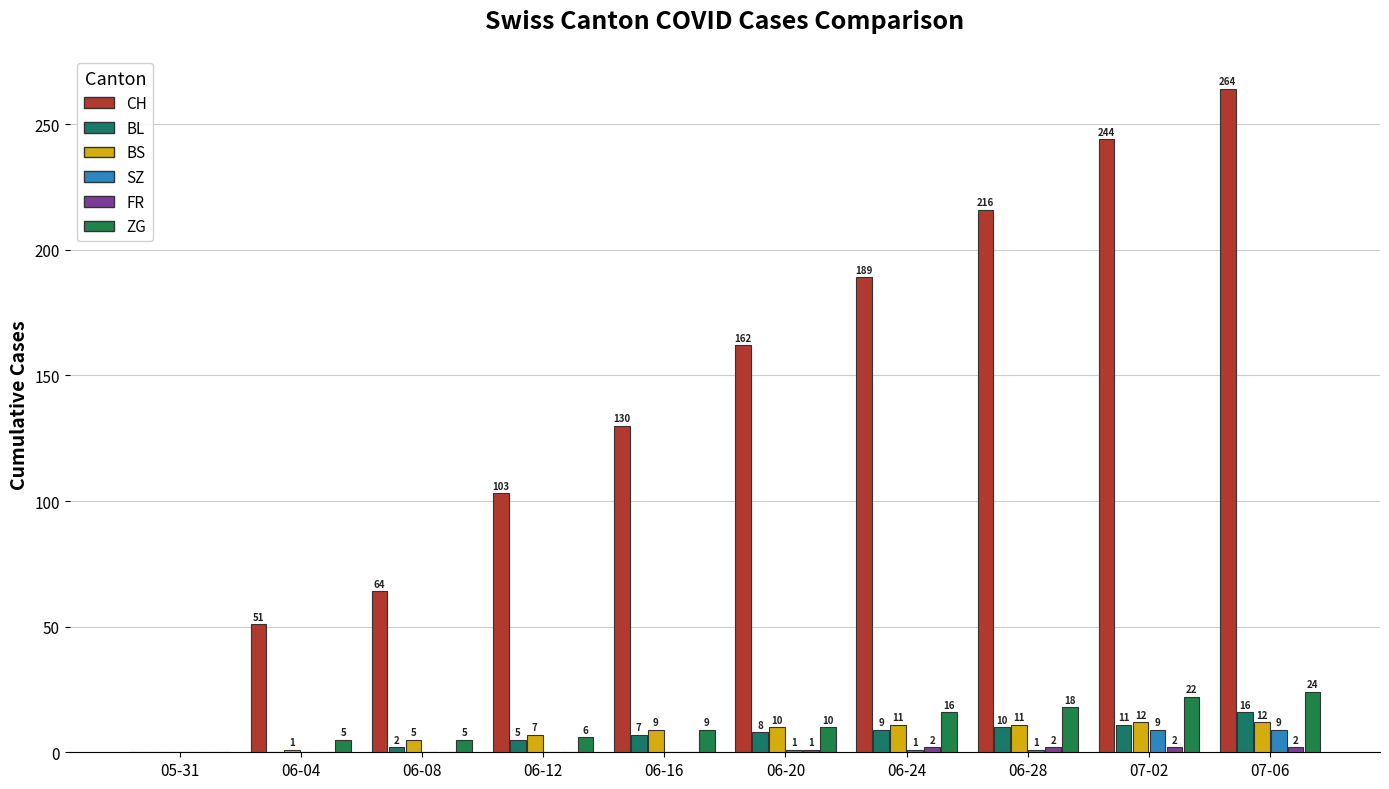

Read the CH value at 07-02, to the nearest 50.

250